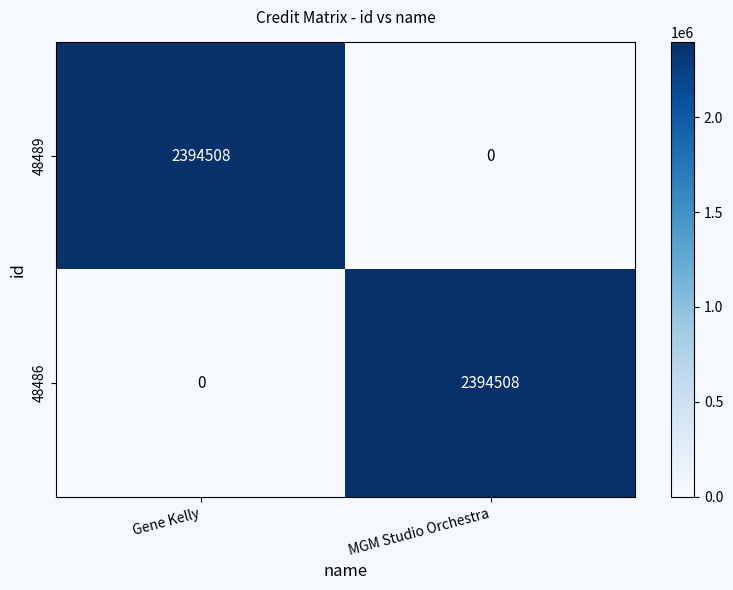

What is the total value across all series at Gene Kelly?

2394508